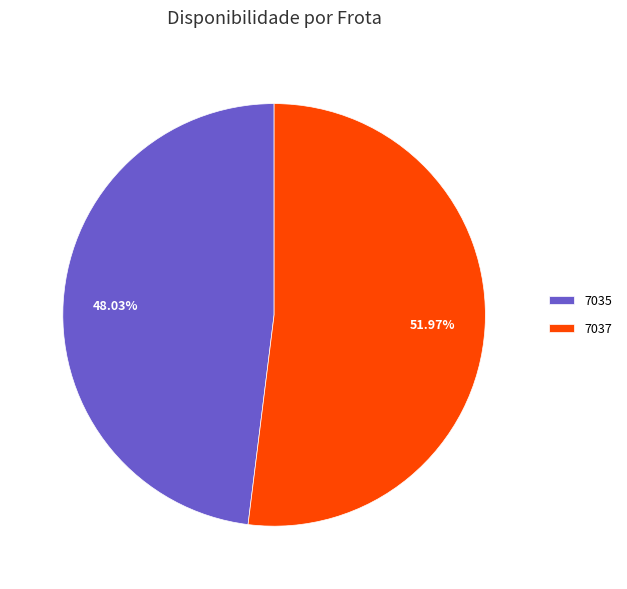

To the nearest percent, what portion does 7037 represent?

52%